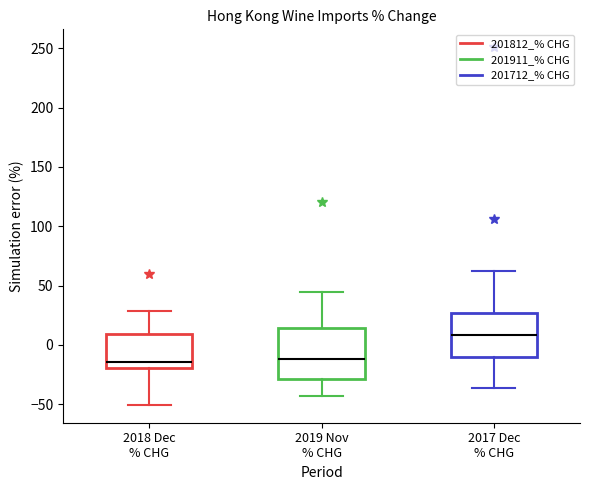

Where does the median line of the box for 2019 Nov % CHG sit on the y-axis? The values are not printed on the chart, so give them approximately, as read against the axis.

-10